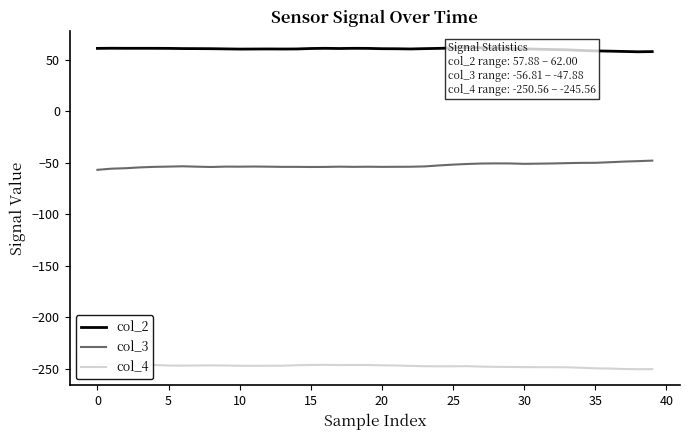

How many interior local peaks does the col_2 series have?

5